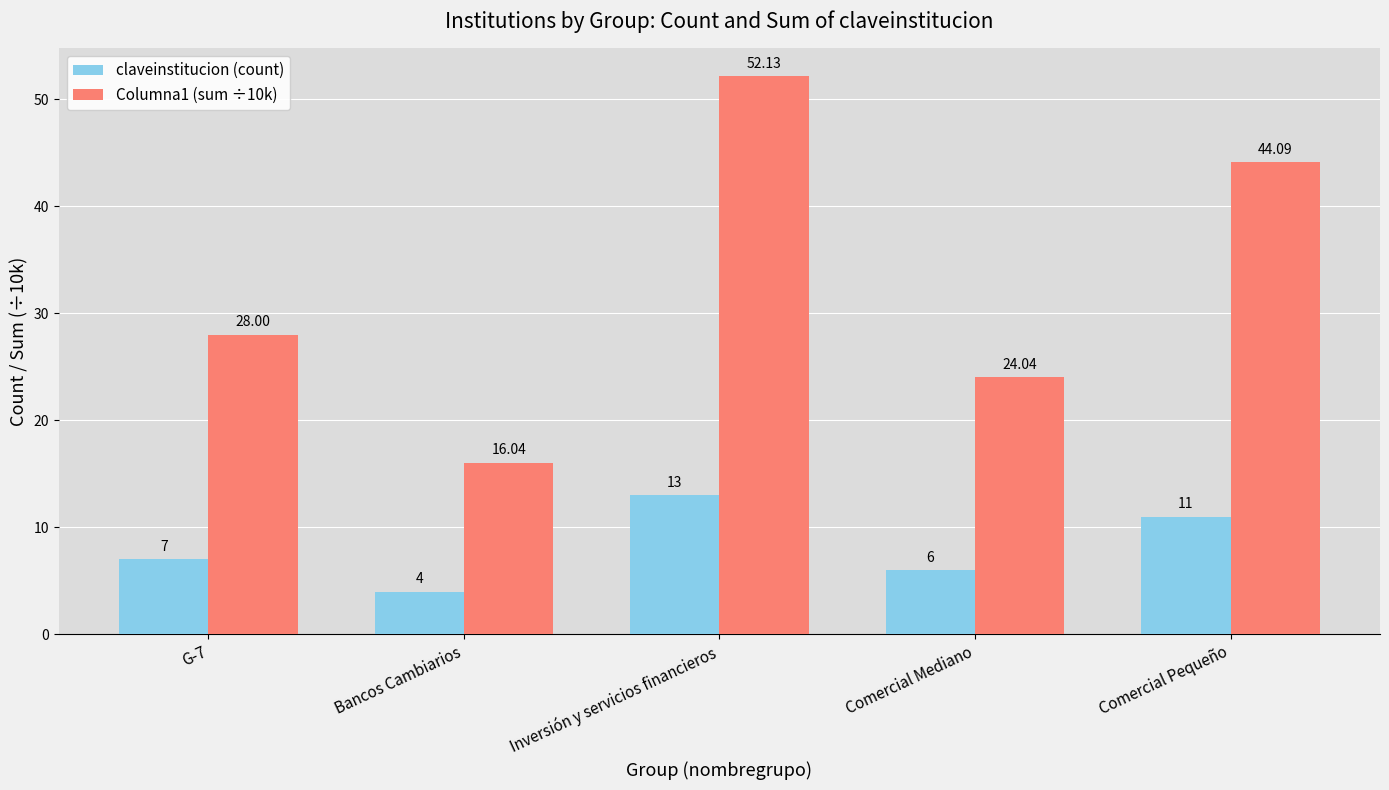

How many bars are there in each group?

2